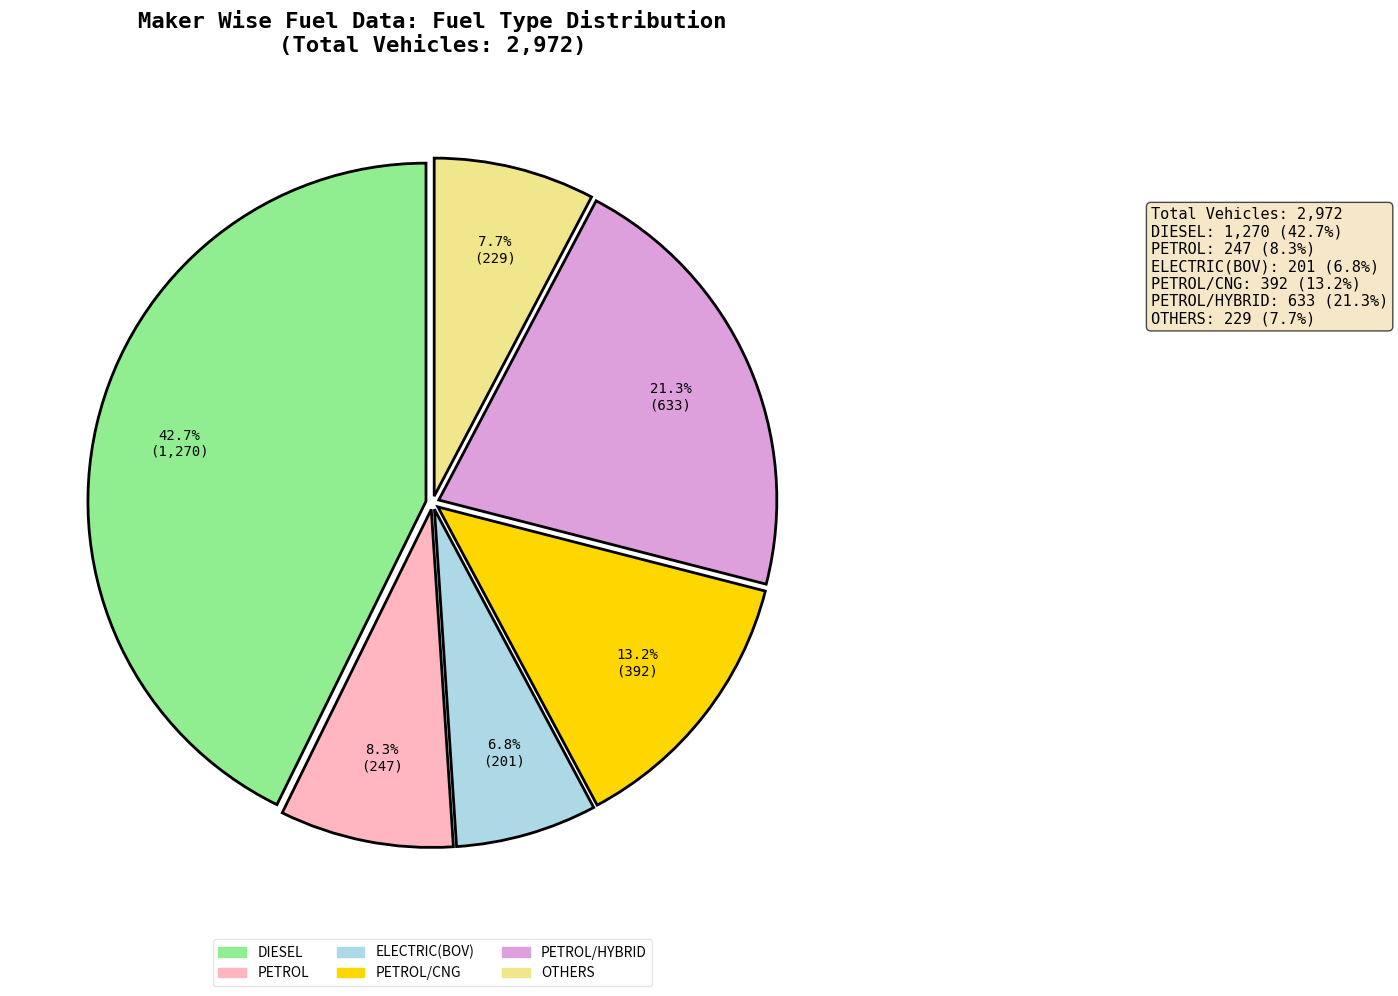

Is there any slice that represents more than half of the pie?

No